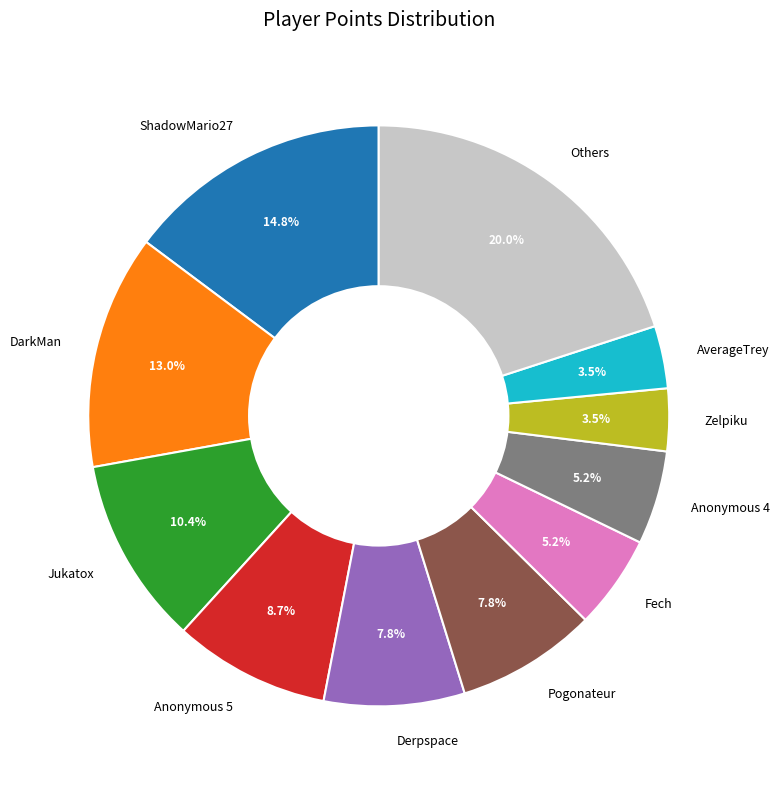

Between ShadowMario27 and Anonymous 4, which is larger?

ShadowMario27